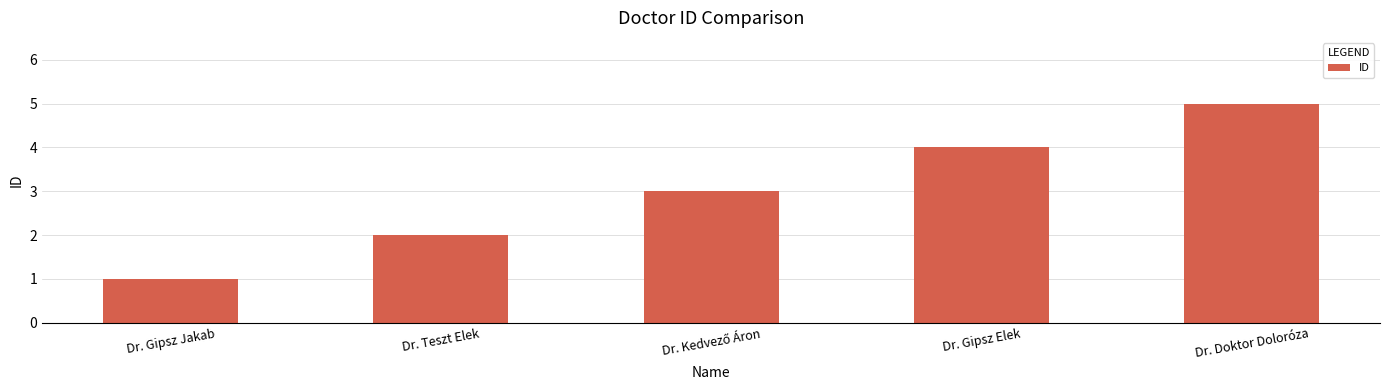

Are the bars horizontal?

No